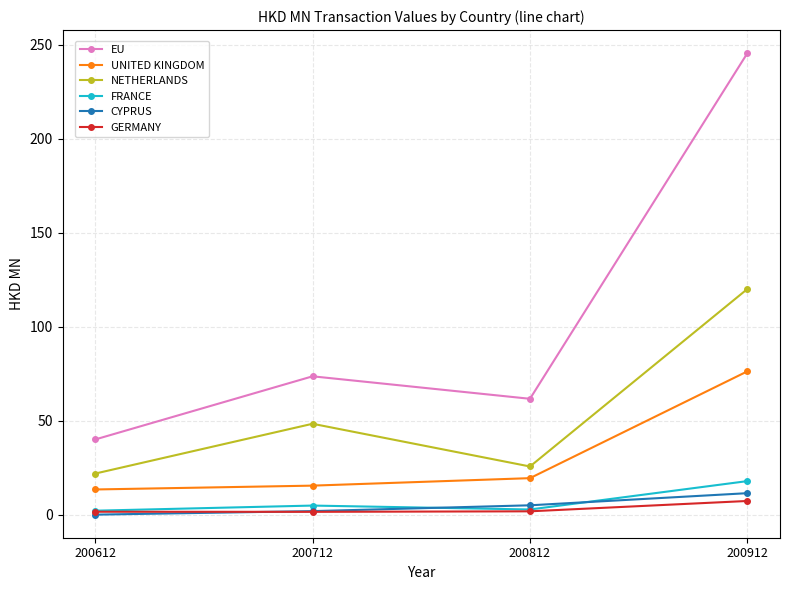

What is the value of the EU point at the 3rd from the left?

61.6